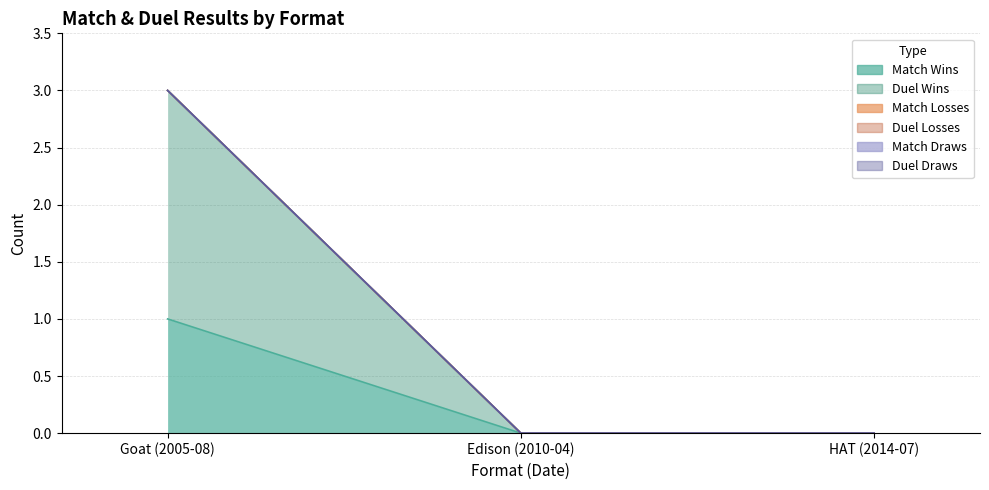

At which label does Match Losses reach its peak?

Goat (2005-08)